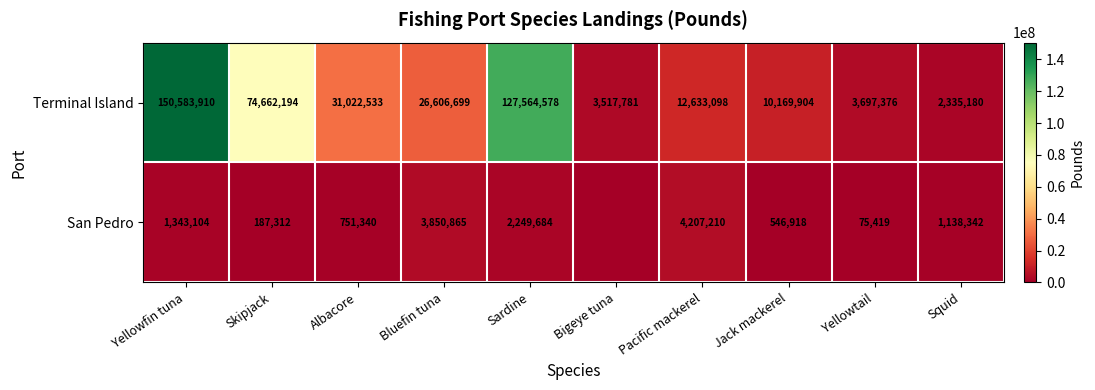

What is the difference between the San Pedro values at Pacific mackerel and Sardine?

1957526